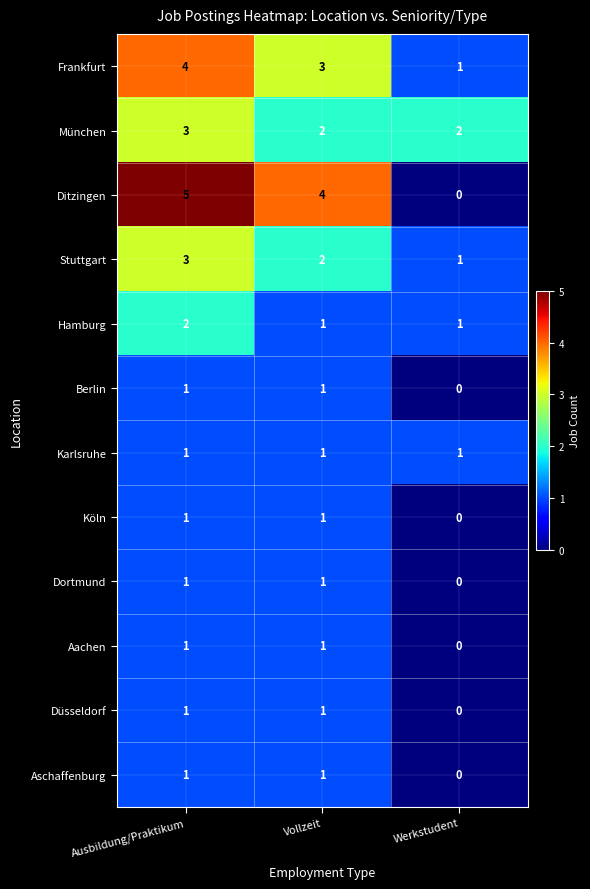

Which series has the widest spread of values?

Ditzingen